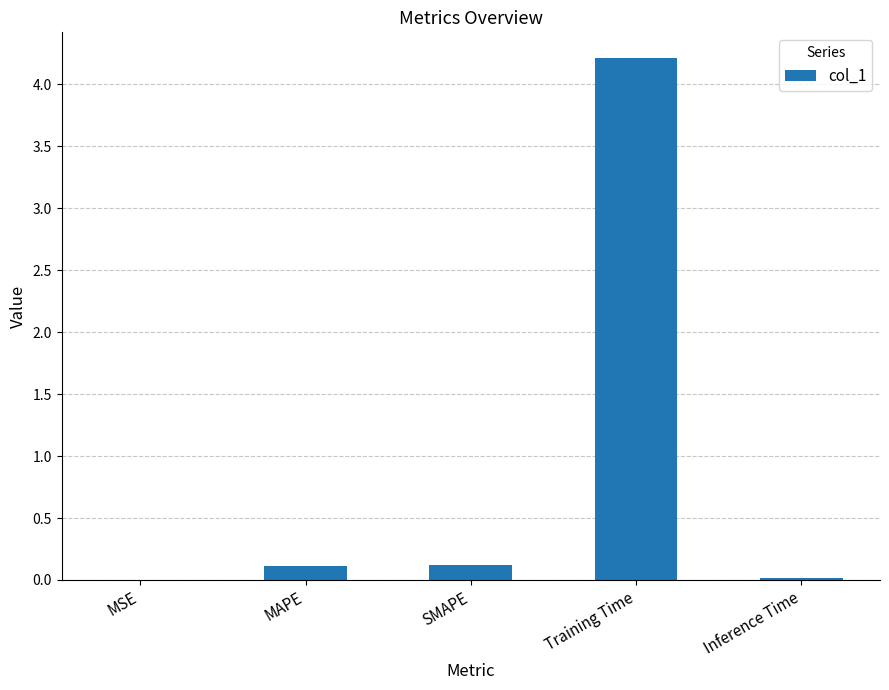

Are the bars horizontal?

No